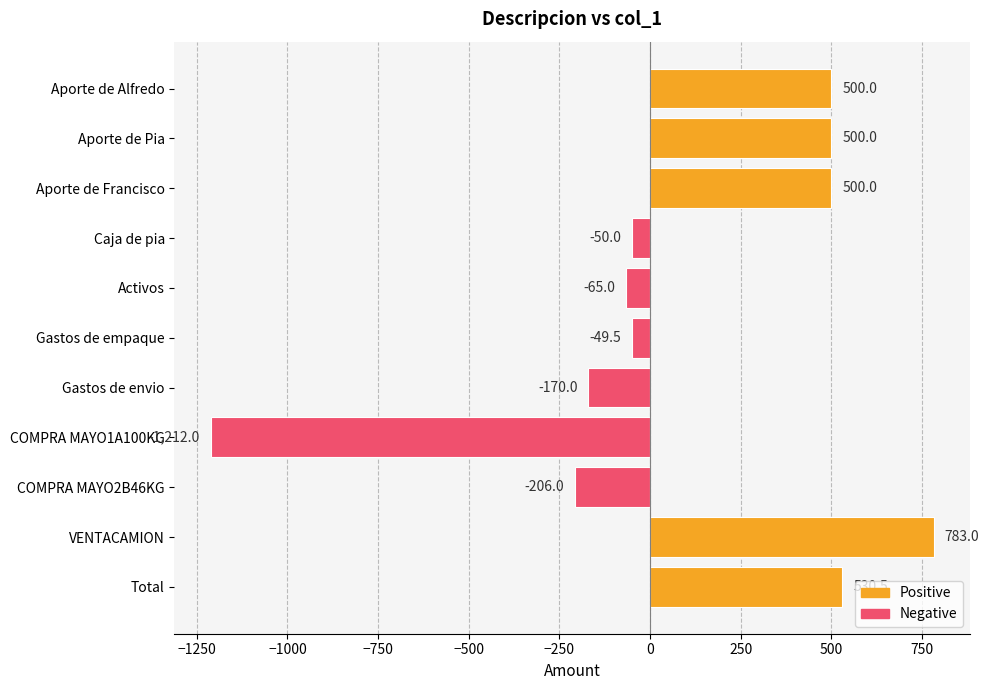

Reading bottom to top, extract all data points from this chart.

Total=530.5	VENTACAMION=783.0	COMPRA MAYO2B46KG=-206.0	COMPRA MAYO1A100KG=-1212.0	Gastos de envio=-170.0	Gastos de empaque=-49.5	Activos=-65.0	Caja de pia=-50.0	Aporte de Francisco=500.0	Aporte de Pia=500.0	Aporte de Alfredo=500.0